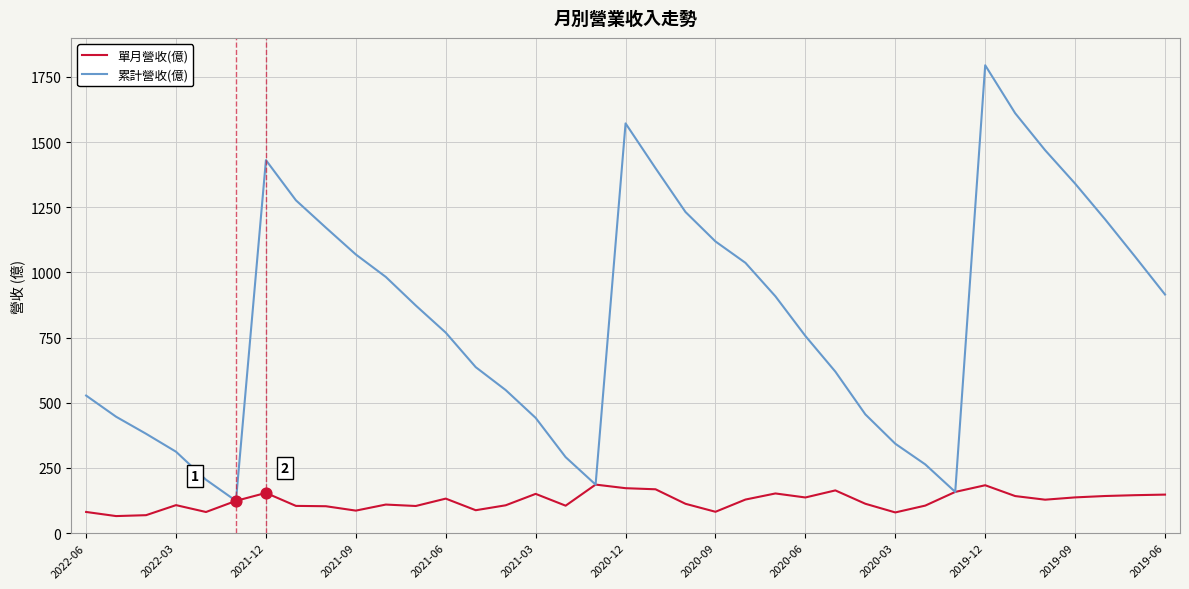

Which series has the largest total across all categories?

累計營收(億)